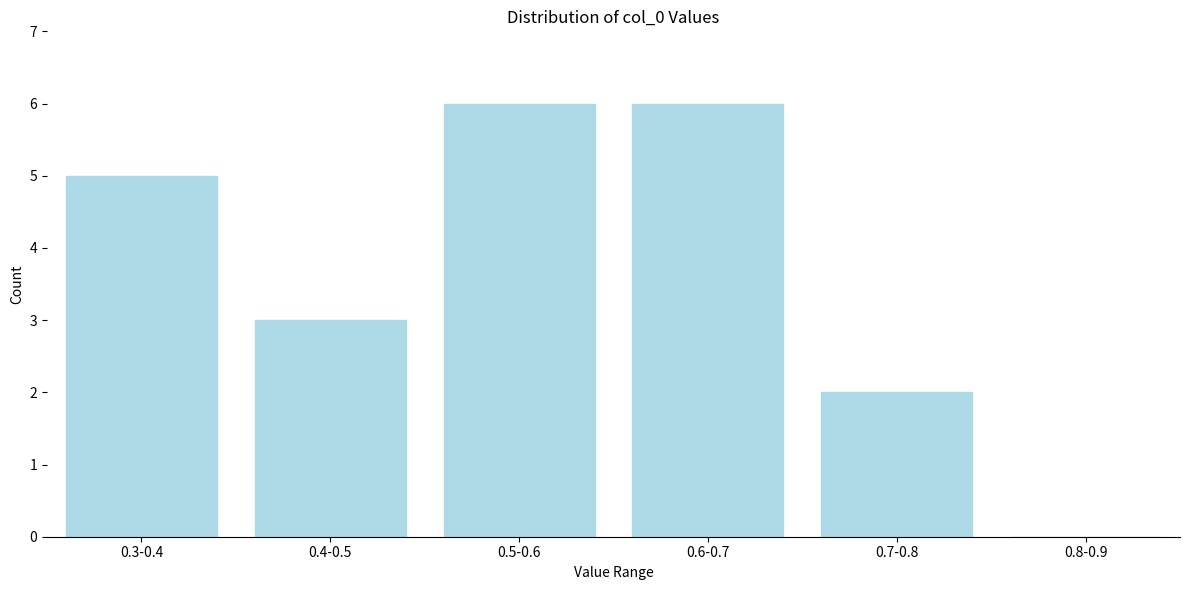

Reading left to right, what are all the values shown in this chart?

0.3-0.4=5	0.4-0.5=3	0.5-0.6=6	0.6-0.7=6	0.7-0.8=2	0.8-0.9=0